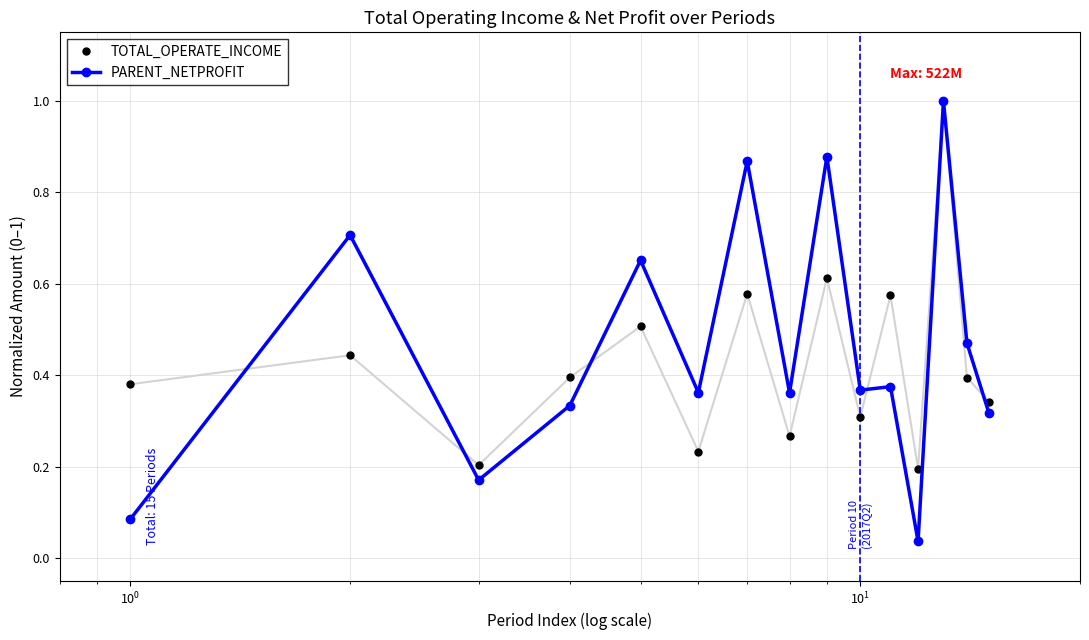

What is the highest value of the PARENT_NETPROFIT series?

1.0